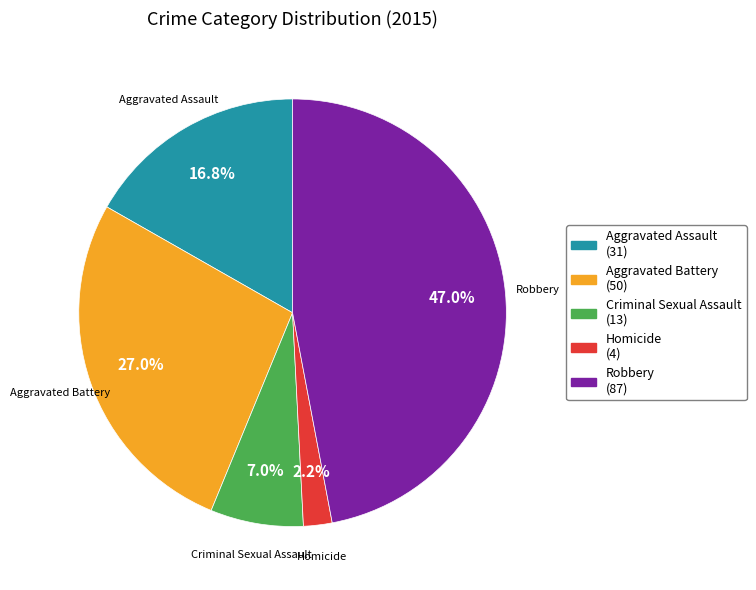

Which has a higher value, Criminal Sexual Assault or Robbery?

Robbery